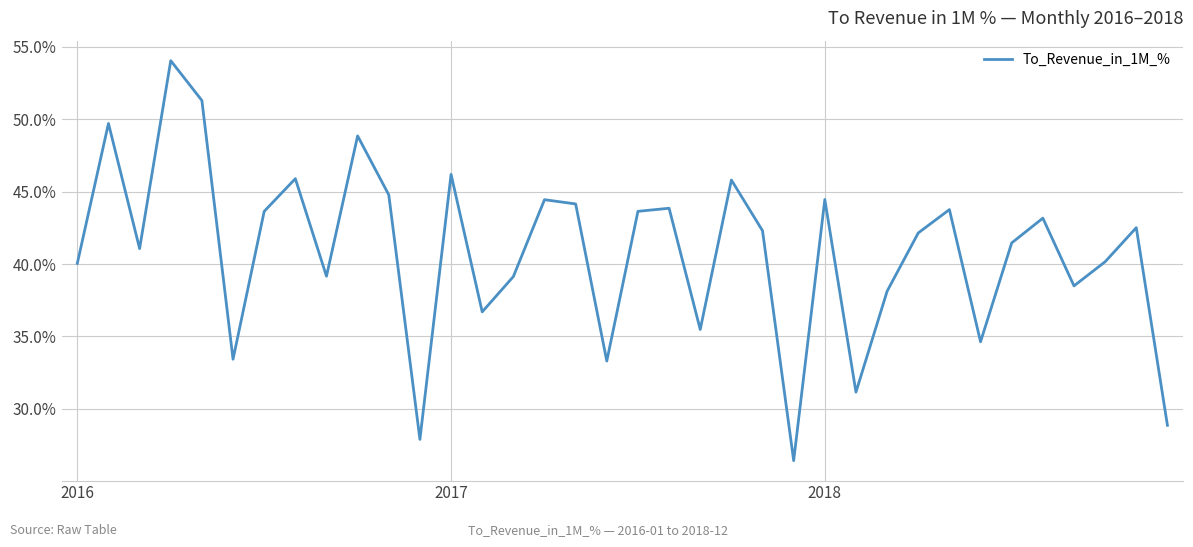

Is this an area chart (filled region under the line)?

No